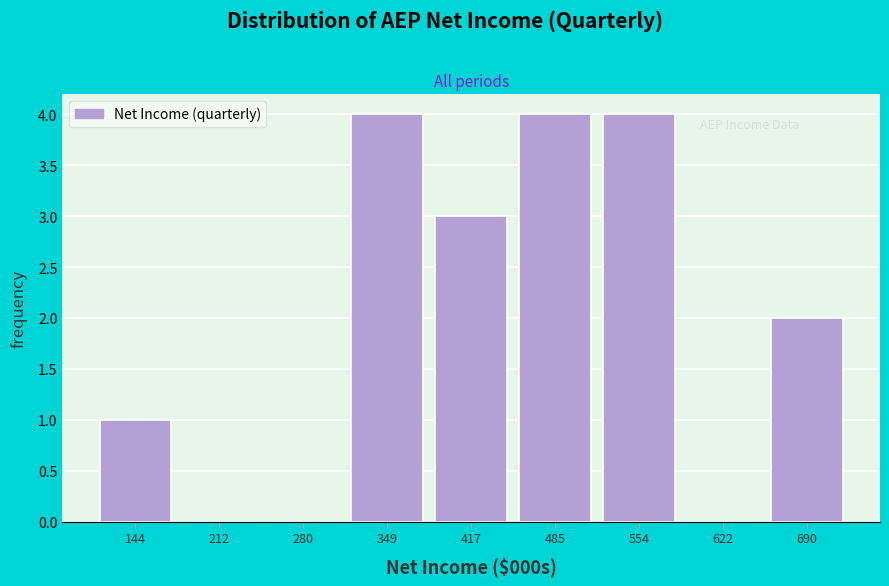

Reading right to left, list all the values displayed in this chart.

690=2	622=0	554=4	485=4	417=3	349=4	280=0	212=0	144=1